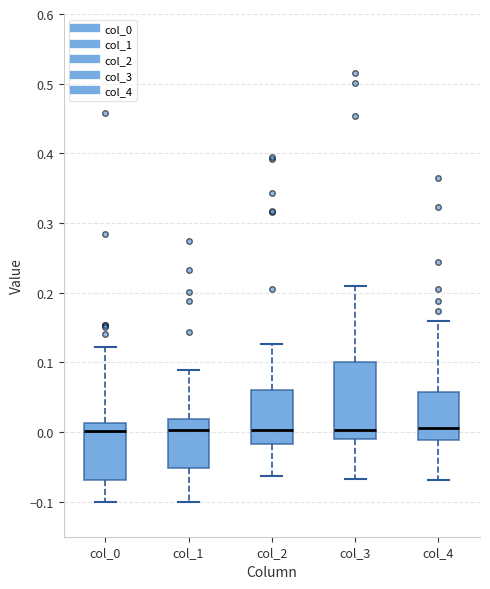

Where does the lower whisker of the box for col_0 end on the y-axis? The values are not printed on the chart, so give them approximately, as read against the axis.

-0.10